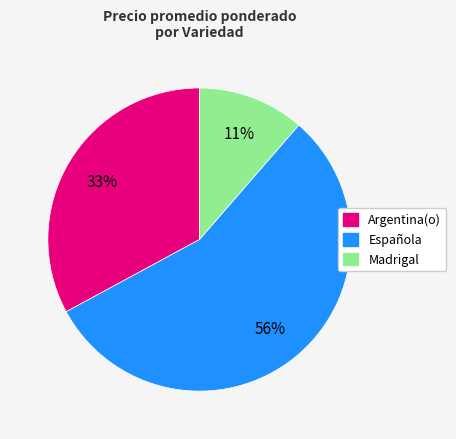

How many slices are in this pie chart?

3